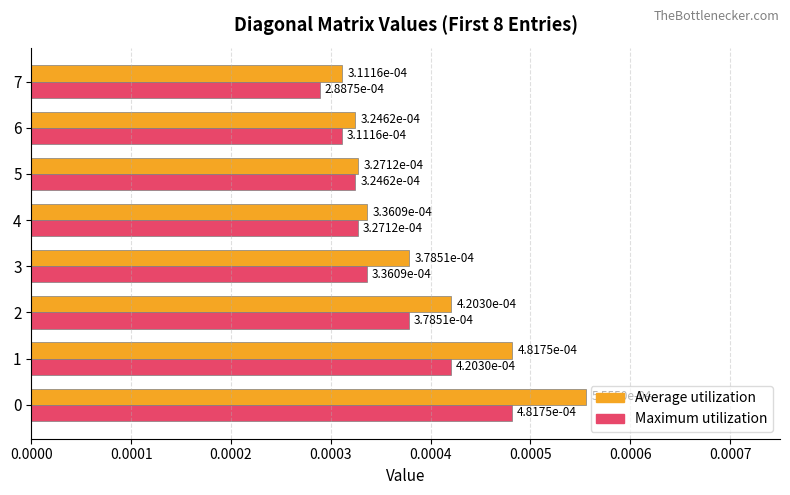

Which series has the widest spread of values?

Average utilization